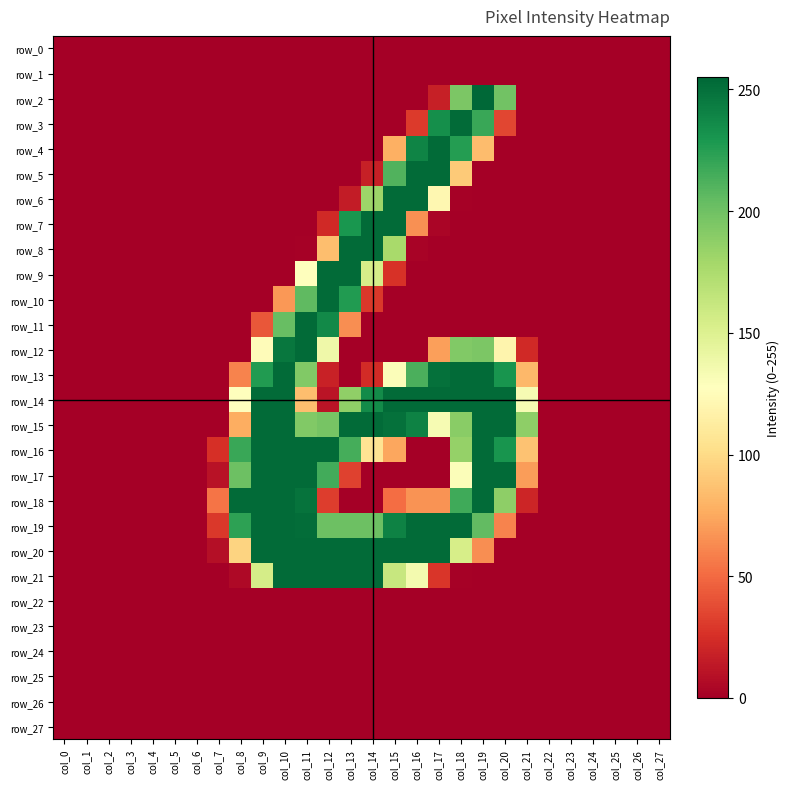

Reading left to right, list all the values displayed in this chart.

row_0: col_0=0	col_1=0	col_2=0	col_3=0	col_4=0	col_5=0	col_6=0	col_7=0	col_8=0	col_9=0	col_10=0	col_11=0	col_12=0	col_13=0	col_14=0	col_15=0	col_16=0	col_17=0	col_18=0	col_19=0	col_20=0	col_21=0	col_22=0	col_23=0	col_24=0	col_25=0	col_26=0	col_27=0
row_1: col_0=0	col_1=0	col_2=0	col_3=0	col_4=0	col_5=0	col_6=0	col_7=0	col_8=0	col_9=0	col_10=0	col_11=0	col_12=0	col_13=0	col_14=0	col_15=0	col_16=0	col_17=0	col_18=0	col_19=0	col_20=0	col_21=0	col_22=0	col_23=0	col_24=0	col_25=0	col_26=0	col_27=0
row_2: col_0=0	col_1=0	col_2=0	col_3=0	col_4=0	col_5=0	col_6=0	col_7=0	col_8=0	col_9=0	col_10=0	col_11=0	col_12=0	col_13=0	col_14=0	col_15=0	col_16=0	col_17=17	col_18=195	col_19=255	col_20=199	col_21=0	col_22=0	col_23=0	col_24=0	col_25=0	col_26=0	col_27=0
row_3: col_0=0	col_1=0	col_2=0	col_3=0	col_4=0	col_5=0	col_6=0	col_7=0	col_8=0	col_9=0	col_10=0	col_11=0	col_12=0	col_13=0	col_14=0	col_15=0	col_16=30	col_17=234	col_18=253	col_19=219	col_20=35	col_21=0	col_22=0	col_23=0	col_24=0	col_25=0	col_26=0	col_27=0
row_4: col_0=0	col_1=0	col_2=0	col_3=0	col_4=0	col_5=0	col_6=0	col_7=0	col_8=0	col_9=0	col_10=0	col_11=0	col_12=0	col_13=0	col_14=0	col_15=78	col_16=240	col_17=253	col_18=226	col_19=84	col_20=0	col_21=0	col_22=0	col_23=0	col_24=0	col_25=0	col_26=0	col_27=0
row_5: col_0=0	col_1=0	col_2=0	col_3=0	col_4=0	col_5=0	col_6=0	col_7=0	col_8=0	col_9=0	col_10=0	col_11=0	col_12=0	col_13=0	col_14=17	col_15=211	col_16=253	col_17=253	col_18=91	col_19=0	col_20=0	col_21=0	col_22=0	col_23=0	col_24=0	col_25=0	col_26=0	col_27=0
row_6: col_0=0	col_1=0	col_2=0	col_3=0	col_4=0	col_5=0	col_6=0	col_7=0	col_8=0	col_9=0	col_10=0	col_11=0	col_12=0	col_13=15	col_14=182	col_15=253	col_16=253	col_17=121	col_18=1	col_19=0	col_20=0	col_21=0	col_22=0	col_23=0	col_24=0	col_25=0	col_26=0	col_27=0
row_7: col_0=0	col_1=0	col_2=0	col_3=0	col_4=0	col_5=0	col_6=0	col_7=0	col_8=0	col_9=0	col_10=0	col_11=0	col_12=22	col_13=230	col_14=253	col_15=253	col_16=65	col_17=3	col_18=0	col_19=0	col_20=0	col_21=0	col_22=0	col_23=0	col_24=0	col_25=0	col_26=0	col_27=0
row_8: col_0=0	col_1=0	col_2=0	col_3=0	col_4=0	col_5=0	col_6=0	col_7=0	col_8=0	col_9=0	col_10=0	col_11=1	col_12=85	col_13=253	col_14=253	col_15=177	col_16=2	col_17=0	col_18=0	col_19=0	col_20=0	col_21=0	col_22=0	col_23=0	col_24=0	col_25=0	col_26=0	col_27=0
row_9: col_0=0	col_1=0	col_2=0	col_3=0	col_4=0	col_5=0	col_6=0	col_7=0	col_8=0	col_9=0	col_10=0	col_11=128	col_12=253	col_13=253	col_14=154	col_15=26	col_16=0	col_17=0	col_18=0	col_19=0	col_20=0	col_21=0	col_22=0	col_23=0	col_24=0	col_25=0	col_26=0	col_27=0
row_10: col_0=0	col_1=0	col_2=0	col_3=0	col_4=0	col_5=0	col_6=0	col_7=0	col_8=0	col_9=0	col_10=68	col_11=206	col_12=253	col_13=227	col_14=29	col_15=0	col_16=0	col_17=0	col_18=0	col_19=0	col_20=0	col_21=0	col_22=0	col_23=0	col_24=0	col_25=0	col_26=0	col_27=0
row_11: col_0=0	col_1=0	col_2=0	col_3=0	col_4=0	col_5=0	col_6=0	col_7=0	col_8=0	col_9=42	col_10=203	col_11=253	col_12=237	col_13=64	col_14=0	col_15=0	col_16=0	col_17=0	col_18=0	col_19=0	col_20=0	col_21=0	col_22=0	col_23=0	col_24=0	col_25=0	col_26=0	col_27=0
row_12: col_0=0	col_1=0	col_2=0	col_3=0	col_4=0	col_5=0	col_6=0	col_7=0	col_8=0	col_9=125	col_10=247	col_11=253	col_12=138	col_13=0	col_14=0	col_15=0	col_16=0	col_17=71	col_18=193	col_19=195	col_20=119	col_21=22	col_22=0	col_23=0	col_24=0	col_25=0	col_26=0	col_27=0
row_13: col_0=0	col_1=0	col_2=0	col_3=0	col_4=0	col_5=0	col_6=0	col_7=0	col_8=60	col_9=227	col_10=253	col_11=193	col_12=18	col_13=0	col_14=23	col_15=130	col_16=213	col_17=250	col_18=253	col_19=253	col_20=231	col_21=82	col_22=0	col_23=0	col_24=0	col_25=0	col_26=0	col_27=0
row_14: col_0=0	col_1=0	col_2=0	col_3=0	col_4=0	col_5=0	col_6=0	col_7=0	col_8=127	col_9=253	col_10=253	col_11=85	col_12=11	col_13=187	col_14=236	col_15=253	col_16=253	col_17=253	col_18=253	col_19=253	col_20=253	col_21=133	col_22=0	col_23=0	col_24=0	col_25=0	col_26=0	col_27=0
row_15: col_0=0	col_1=0	col_2=0	col_3=0	col_4=0	col_5=0	col_6=0	col_7=0	col_8=77	col_9=253	col_10=253	col_11=193	col_12=197	col_13=253	col_14=253	col_15=250	col_16=241	col_17=133	col_18=190	col_19=253	col_20=253	col_21=188	col_22=0	col_23=0	col_24=0	col_25=0	col_26=0	col_27=0
row_16: col_0=0	col_1=0	col_2=0	col_3=0	col_4=0	col_5=0	col_6=0	col_7=25	col_8=219	col_9=253	col_10=253	col_11=253	col_12=253	col_13=215	col_14=106	col_15=74	col_16=0	col_17=0	col_18=185	col_19=253	col_20=231	col_21=87	col_22=0	col_23=0	col_24=0	col_25=0	col_26=0	col_27=0
row_17: col_0=0	col_1=0	col_2=0	col_3=0	col_4=0	col_5=0	col_6=0	col_7=10	col_8=201	col_9=253	col_10=253	col_11=253	col_12=216	col_13=33	col_14=0	col_15=0	col_16=0	col_17=0	col_18=130	col_19=253	col_20=253	col_21=70	col_22=0	col_23=0	col_24=0	col_25=0	col_26=0	col_27=0
row_18: col_0=0	col_1=0	col_2=0	col_3=0	col_4=0	col_5=0	col_6=0	col_7=54	col_8=253	col_9=253	col_10=253	col_11=249	col_12=31	col_13=0	col_14=0	col_15=51	col_16=66	col_17=66	col_18=217	col_19=253	col_20=188	col_21=20	col_22=0	col_23=0	col_24=0	col_25=0	col_26=0	col_27=0
row_19: col_0=0	col_1=0	col_2=0	col_3=0	col_4=0	col_5=0	col_6=0	col_7=29	col_8=223	col_9=253	col_10=253	col_11=252	col_12=201	col_13=201	col_14=201	col_15=241	col_16=253	col_17=253	col_18=253	col_19=205	col_20=60	col_21=0	col_22=0	col_23=0	col_24=0	col_25=0	col_26=0	col_27=0
row_20: col_0=0	col_1=0	col_2=0	col_3=0	col_4=0	col_5=0	col_6=0	col_7=8	col_8=96	col_9=253	col_10=253	col_11=253	col_12=253	col_13=253	col_14=253	col_15=253	col_16=253	col_17=253	col_18=154	col_19=64	col_20=0	col_21=0	col_22=0	col_23=0	col_24=0	col_25=0	col_26=0	col_27=0
row_21: col_0=0	col_1=0	col_2=0	col_3=0	col_4=0	col_5=0	col_6=0	col_7=0	col_8=5	col_9=155	col_10=253	col_11=253	col_12=253	col_13=253	col_14=253	col_15=162	col_16=135	col_17=28	col_18=1	col_19=0	col_20=0	col_21=0	col_22=0	col_23=0	col_24=0	col_25=0	col_26=0	col_27=0
row_22: col_0=0	col_1=0	col_2=0	col_3=0	col_4=0	col_5=0	col_6=0	col_7=0	col_8=0	col_9=0	col_10=0	col_11=0	col_12=0	col_13=0	col_14=0	col_15=0	col_16=0	col_17=0	col_18=0	col_19=0	col_20=0	col_21=0	col_22=0	col_23=0	col_24=0	col_25=0	col_26=0	col_27=0
row_23: col_0=0	col_1=0	col_2=0	col_3=0	col_4=0	col_5=0	col_6=0	col_7=0	col_8=0	col_9=0	col_10=0	col_11=0	col_12=0	col_13=0	col_14=0	col_15=0	col_16=0	col_17=0	col_18=0	col_19=0	col_20=0	col_21=0	col_22=0	col_23=0	col_24=0	col_25=0	col_26=0	col_27=0
row_24: col_0=0	col_1=0	col_2=0	col_3=0	col_4=0	col_5=0	col_6=0	col_7=0	col_8=0	col_9=0	col_10=0	col_11=0	col_12=0	col_13=0	col_14=0	col_15=0	col_16=0	col_17=0	col_18=0	col_19=0	col_20=0	col_21=0	col_22=0	col_23=0	col_24=0	col_25=0	col_26=0	col_27=0
row_25: col_0=0	col_1=0	col_2=0	col_3=0	col_4=0	col_5=0	col_6=0	col_7=0	col_8=0	col_9=0	col_10=0	col_11=0	col_12=0	col_13=0	col_14=0	col_15=0	col_16=0	col_17=0	col_18=0	col_19=0	col_20=0	col_21=0	col_22=0	col_23=0	col_24=0	col_25=0	col_26=0	col_27=0
row_26: col_0=0	col_1=0	col_2=0	col_3=0	col_4=0	col_5=0	col_6=0	col_7=0	col_8=0	col_9=0	col_10=0	col_11=0	col_12=0	col_13=0	col_14=0	col_15=0	col_16=0	col_17=0	col_18=0	col_19=0	col_20=0	col_21=0	col_22=0	col_23=0	col_24=0	col_25=0	col_26=0	col_27=0
row_27: col_0=0	col_1=0	col_2=0	col_3=0	col_4=0	col_5=0	col_6=0	col_7=0	col_8=0	col_9=0	col_10=0	col_11=0	col_12=0	col_13=0	col_14=0	col_15=0	col_16=0	col_17=0	col_18=0	col_19=0	col_20=0	col_21=0	col_22=0	col_23=0	col_24=0	col_25=0	col_26=0	col_27=0